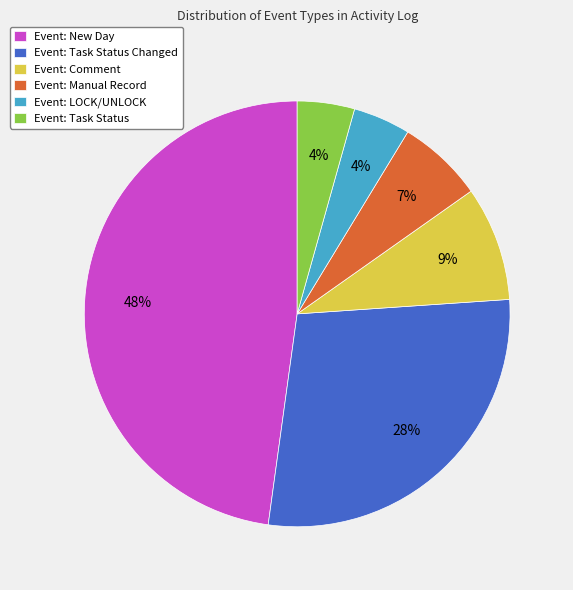

To the nearest percent, what percentage of the pie is Event: Task Status?

4%